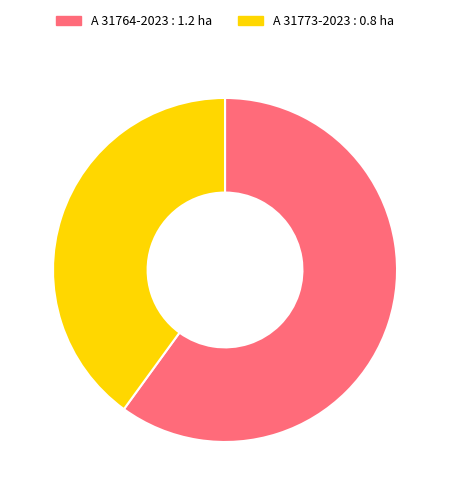

Which category has the biggest portion of the pie?

A 31764-2023